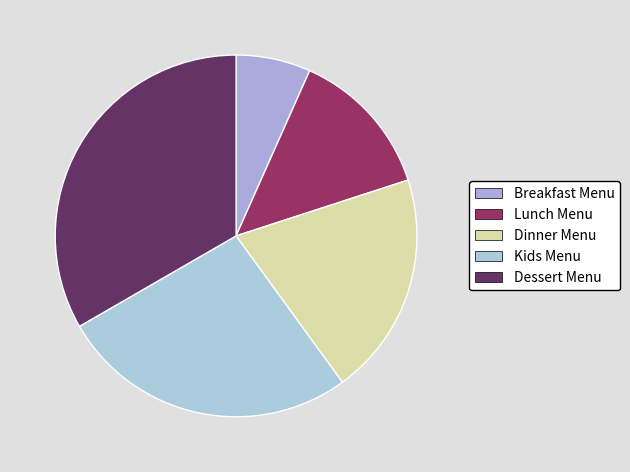

Is there a majority slice in this chart?

No